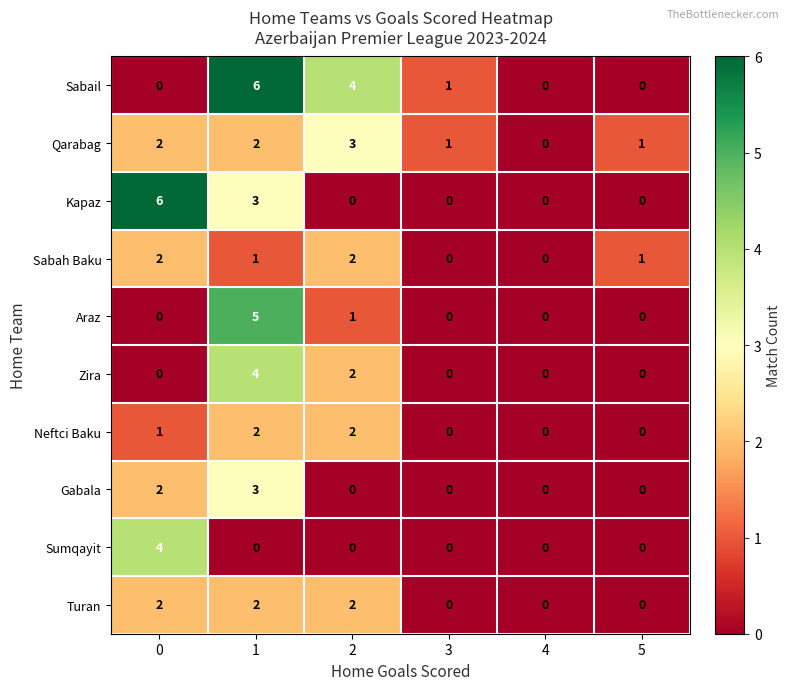

What is the difference between the highest and lowest values at 1?

6